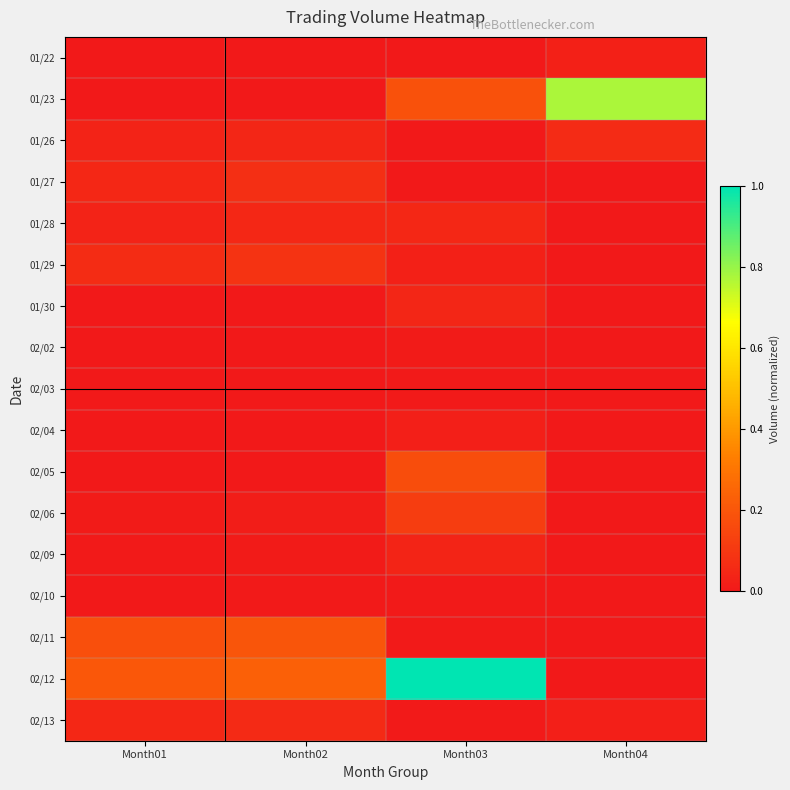

What is the total value across all series at Month03?

1.7